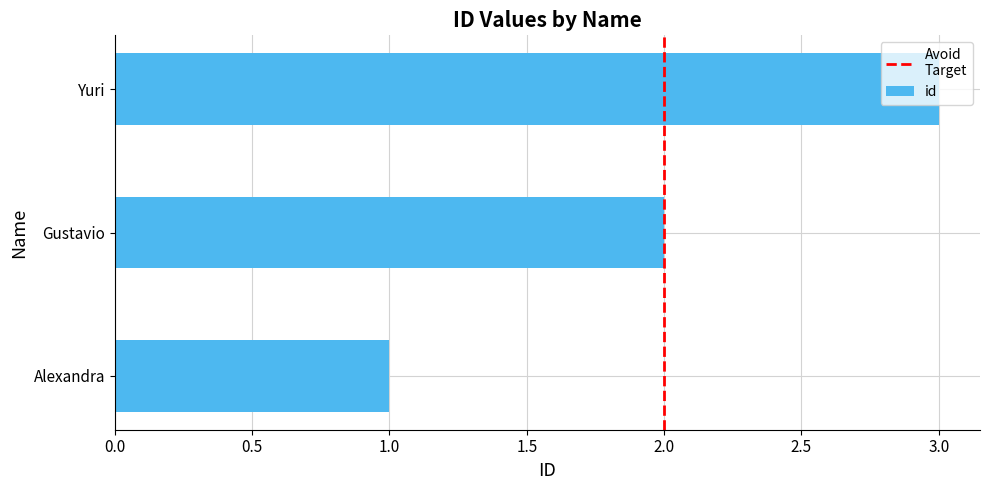

Rank the categories by value from lowest to highest.

Alexandra, Gustavio, Yuri